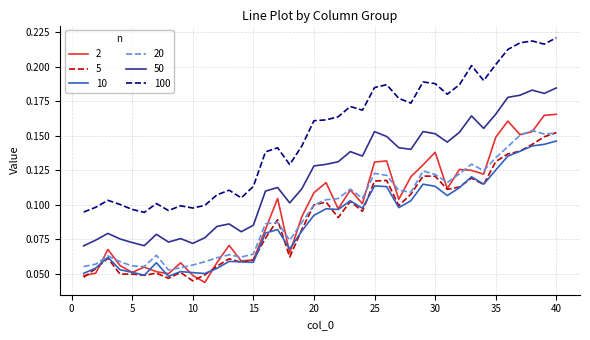

Which series has the largest total across all categories?

100